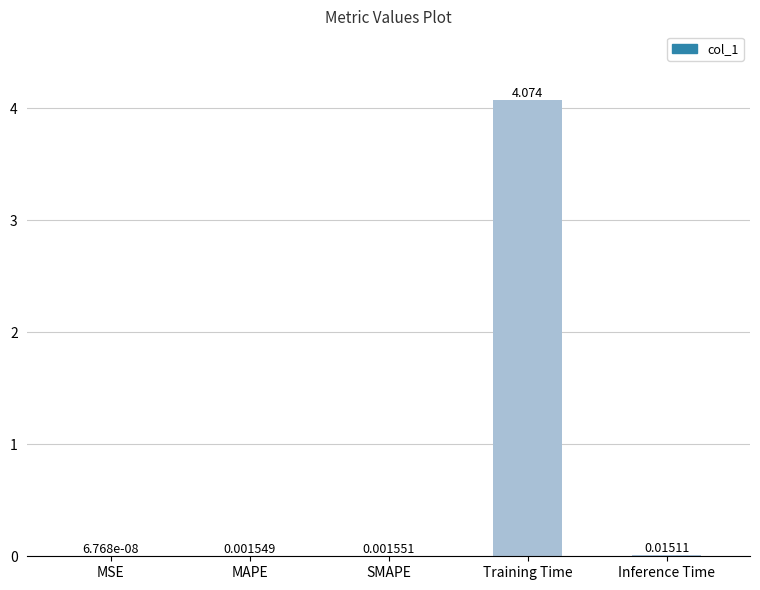

At which label is the value closest to 2?

Inference Time